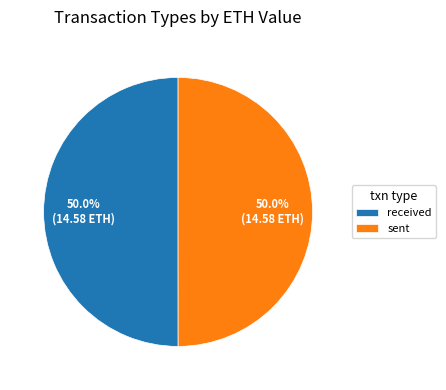

Approximately how many times larger is the value at received compared to sent?

1.0